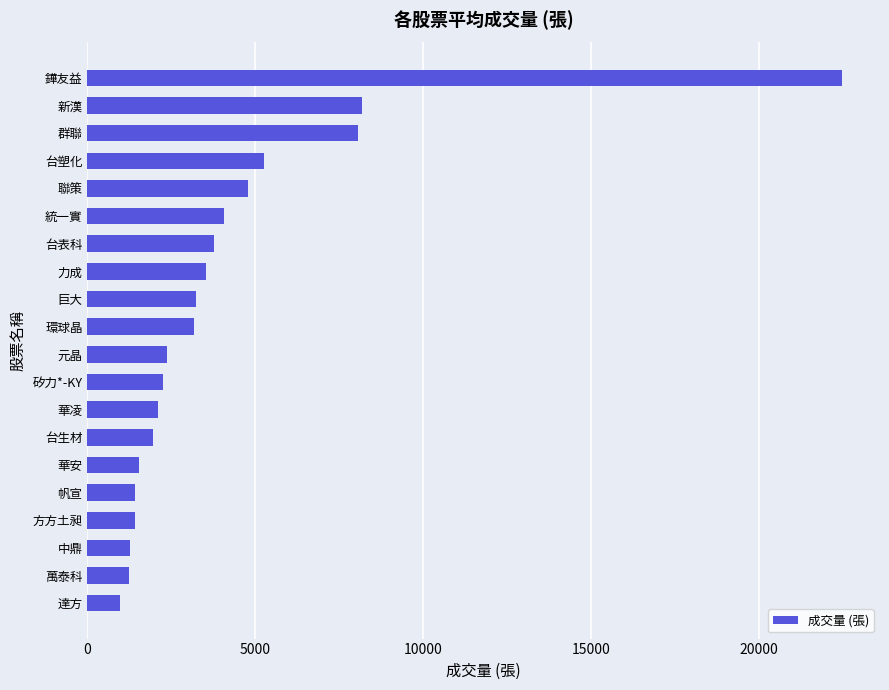

Which label corresponds to the smallest value in the chart?

達方